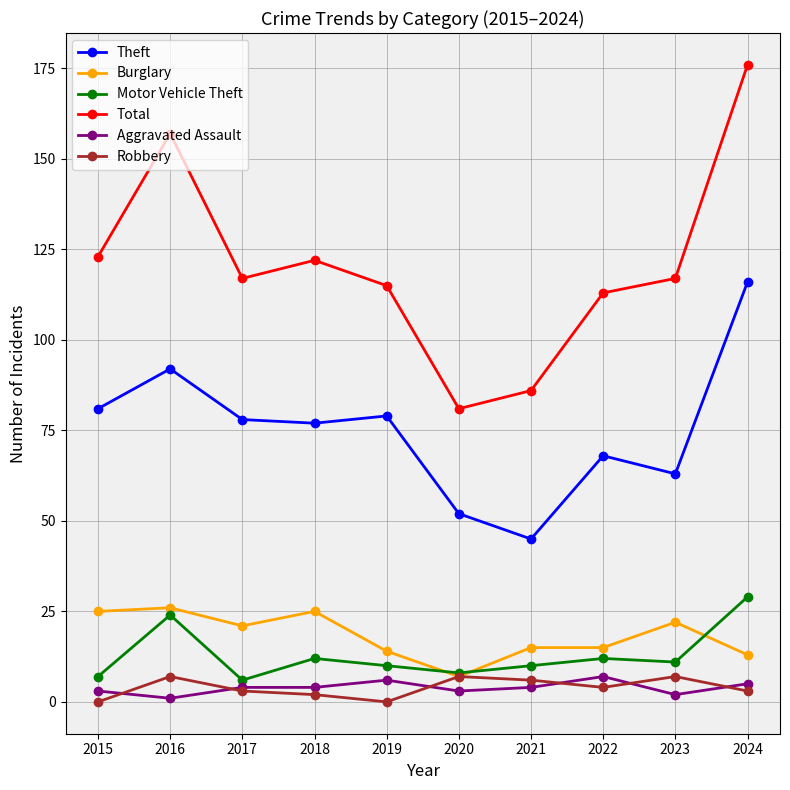

Is it true that Theft equals 63 at 2023?

True